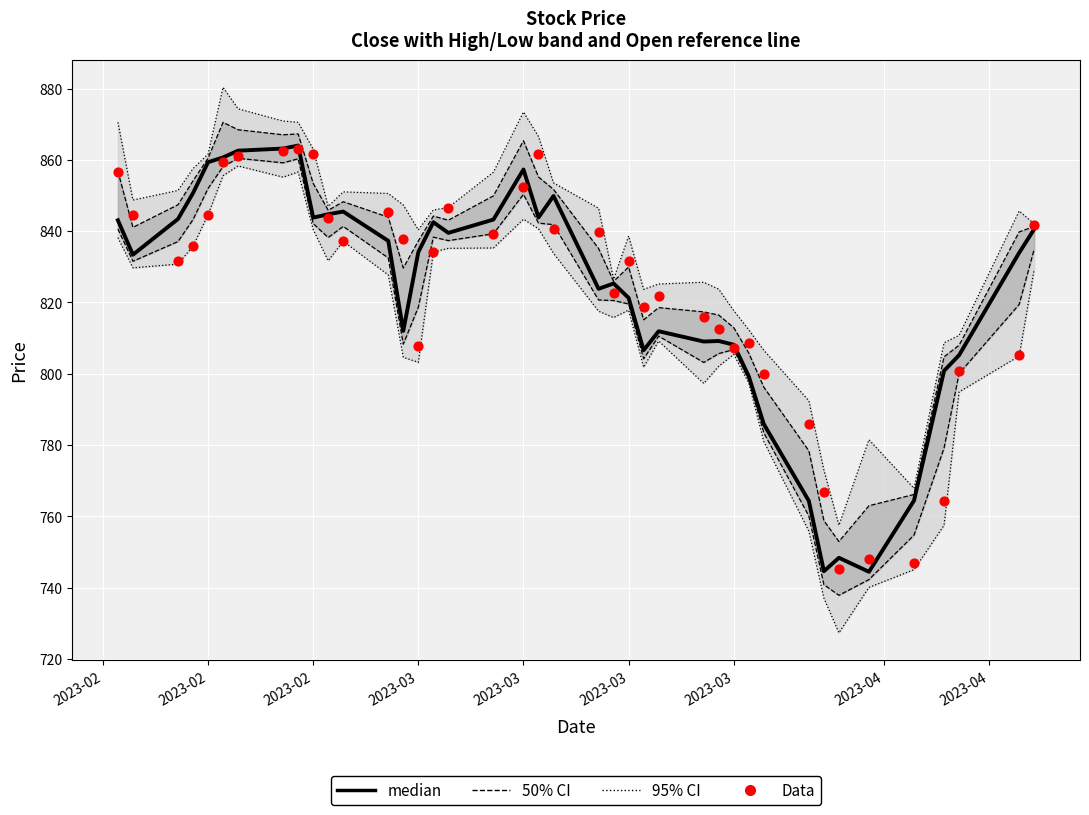

Which series has the largest Y range (max minus min)?

95% CI